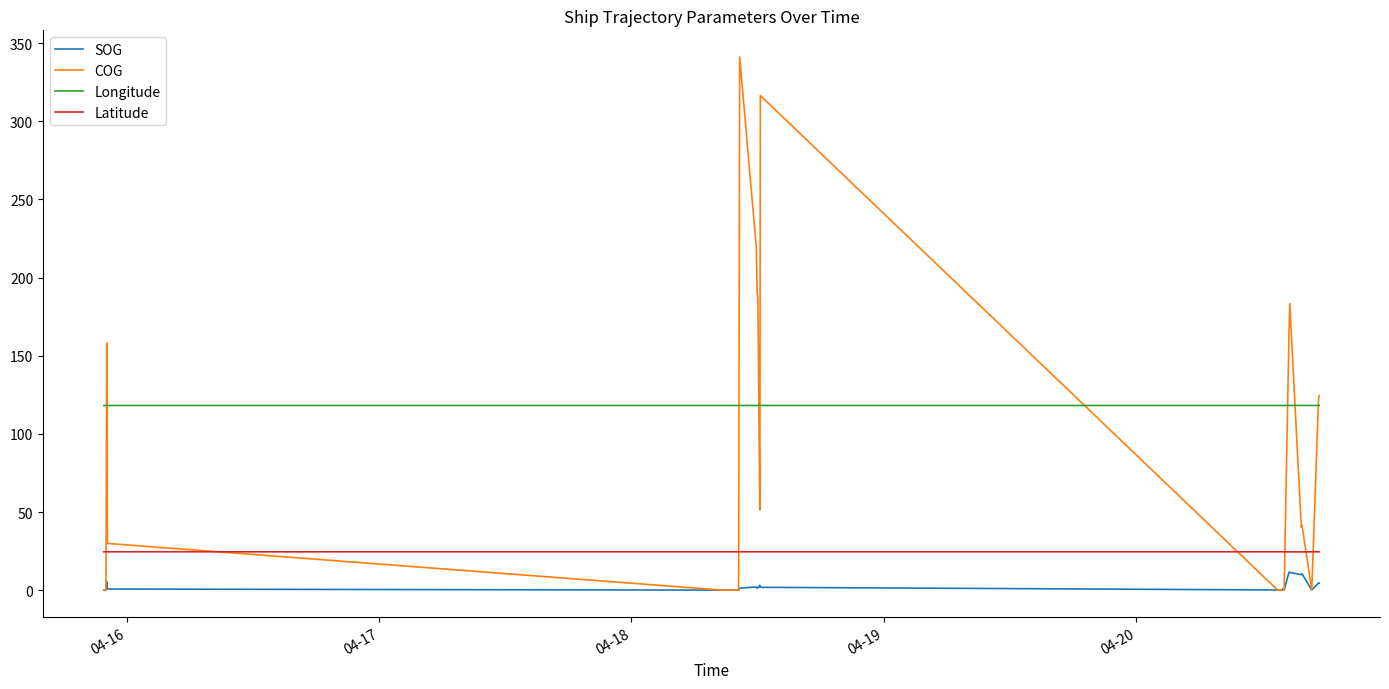

Which series has the widest spread of values?

COG